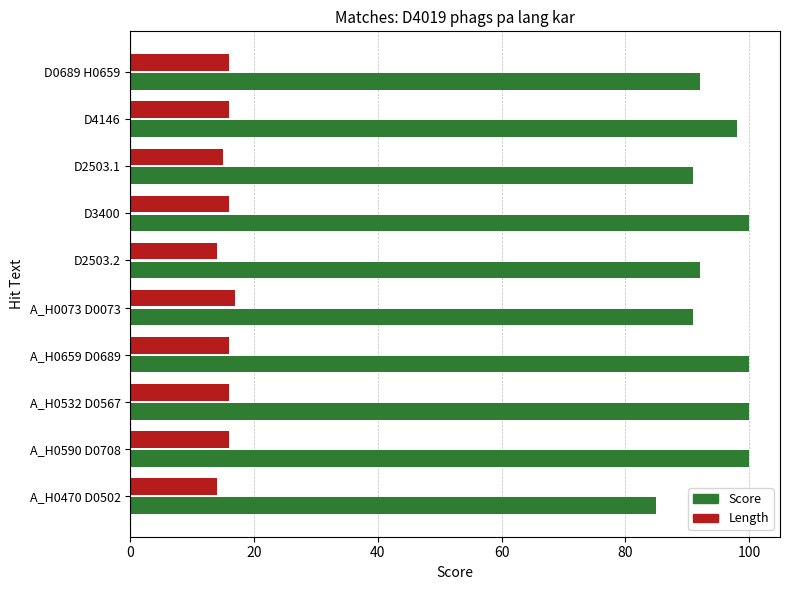

What is the minimum value for Score?

85